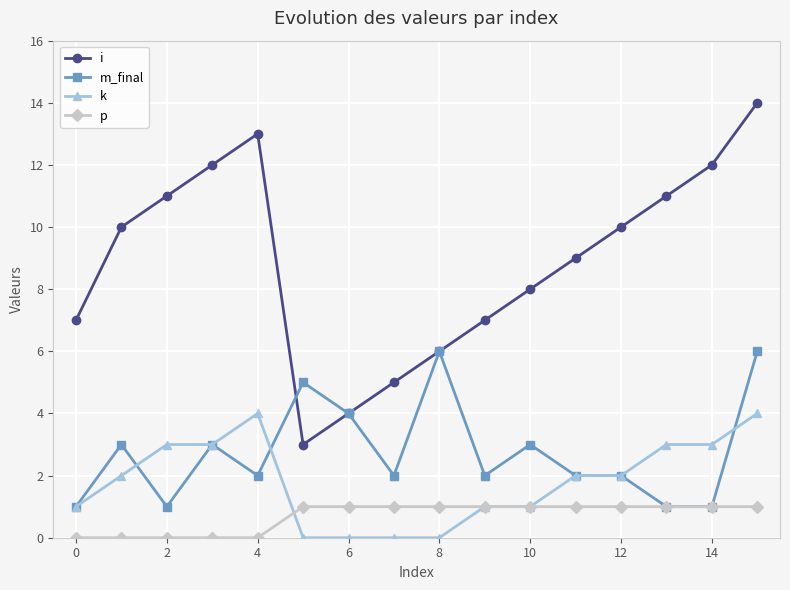

True or false: i and k intersect in this chart.

False